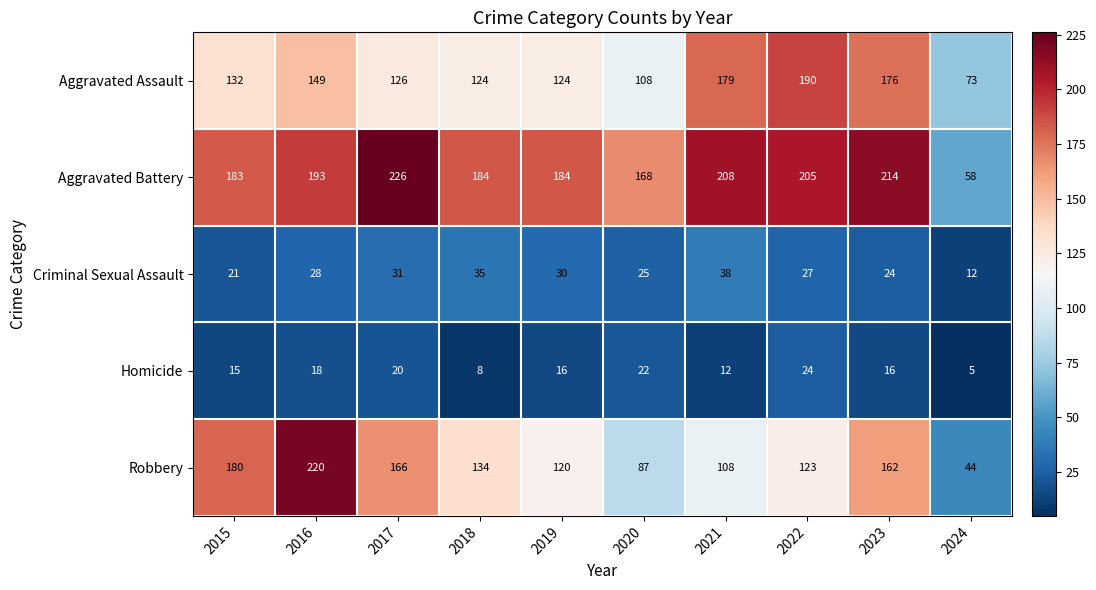

What is the spread (max minus min) of values at 2018?

176